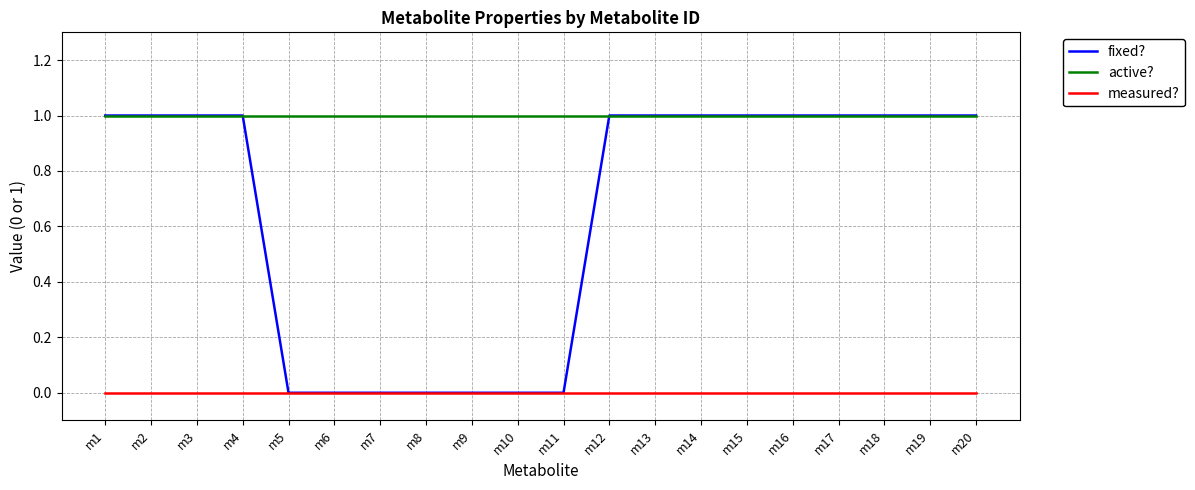

Reading left to right, list all the values displayed in this chart.

fixed?: 1	1	1	1	0	0	0	0	0	0	0	1	1	1	1	1	1	1	1	1
active?: 1	1	1	1	1	1	1	1	1	1	1	1	1	1	1	1	1	1	1	1
measured?: 0	0	0	0	0	0	0	0	0	0	0	0	0	0	0	0	0	0	0	0